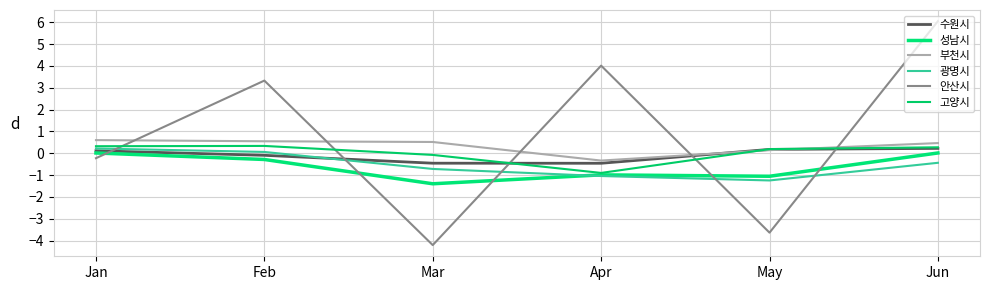

At which label does 수원시 first exceed 0?

Jan